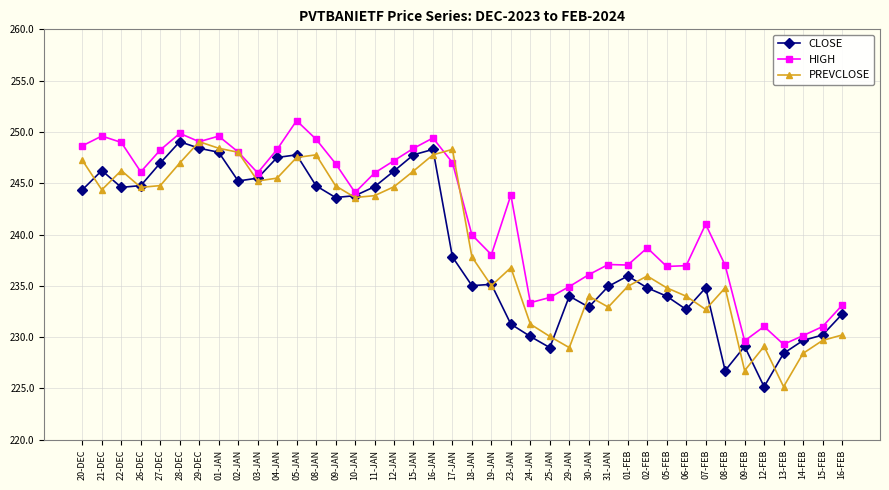

At which category does the chart reach its peak across all series?

05-JAN